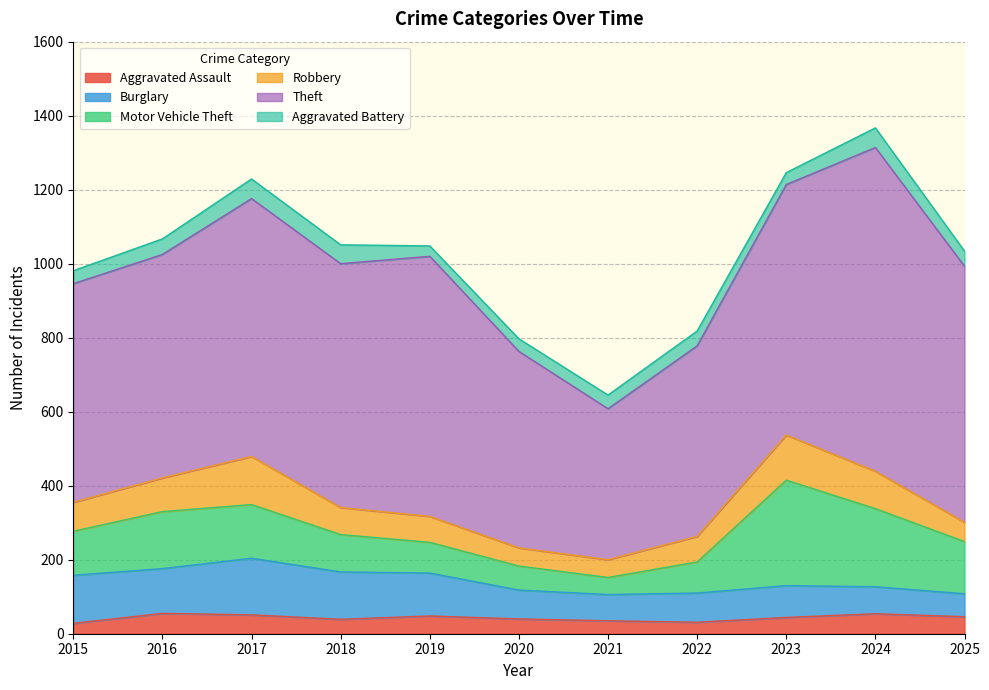

At which label is Robbery closest to 89?

2016